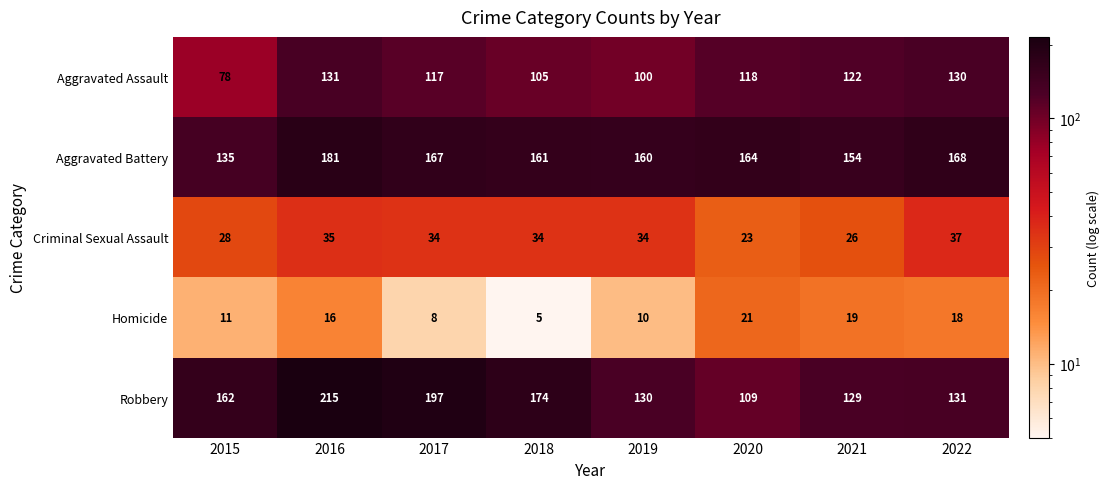

Rank the categories by Robbery value from lowest to highest.

2020, 2021, 2019, 2022, 2015, 2018, 2017, 2016